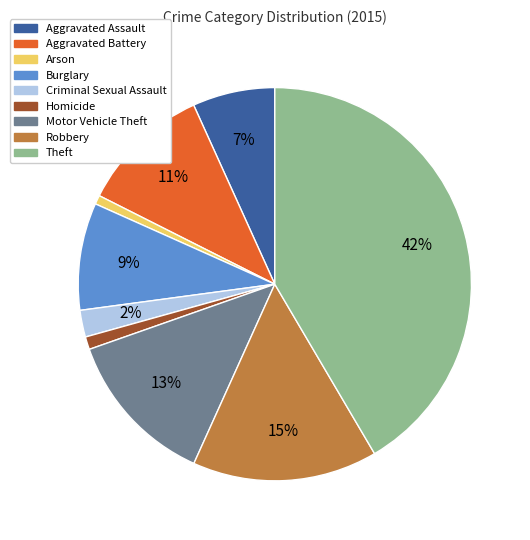

To the nearest percent, what is the combined percentage of Criminal Sexual Assault and Arson?

3%